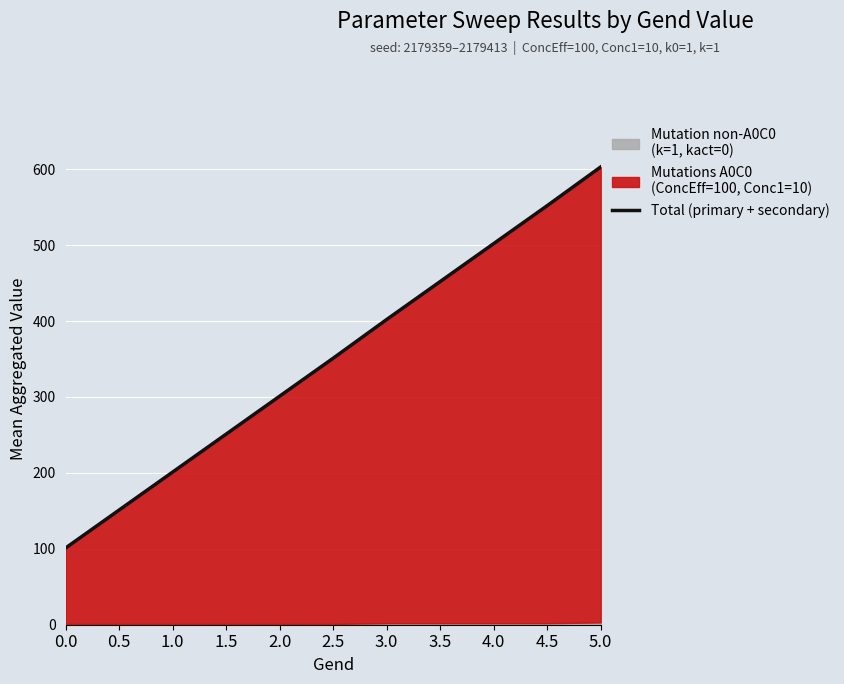

How many data points does each series have?

11